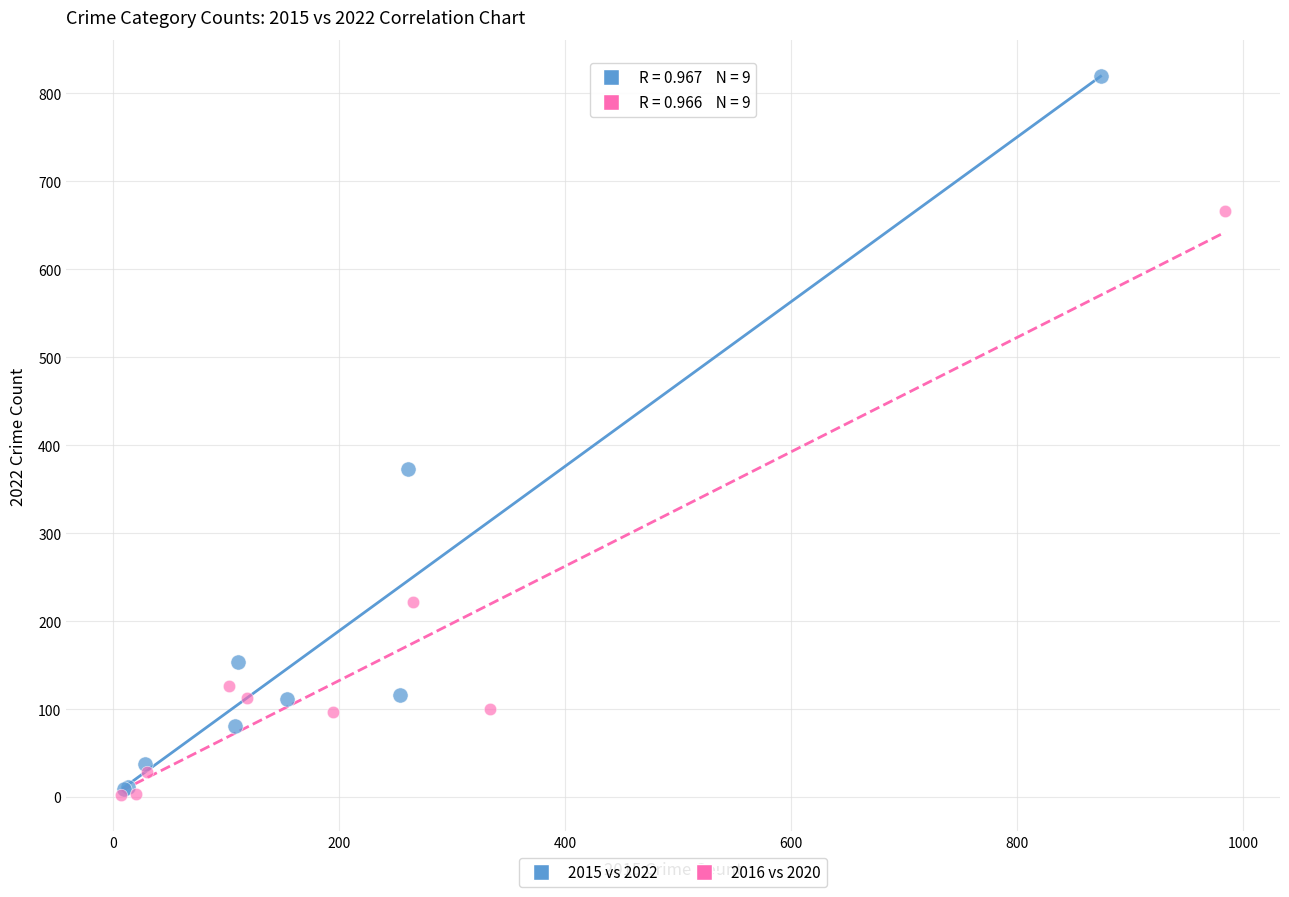

Which series reaches the maximum Y coordinate?

2015 vs 2022